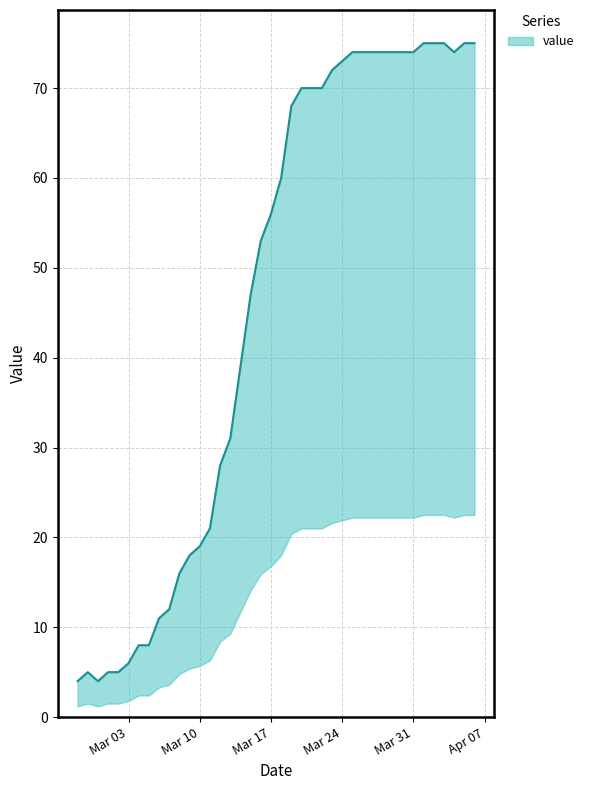

The chart shows a value of 48 at 2020-03-25. True or false?

False